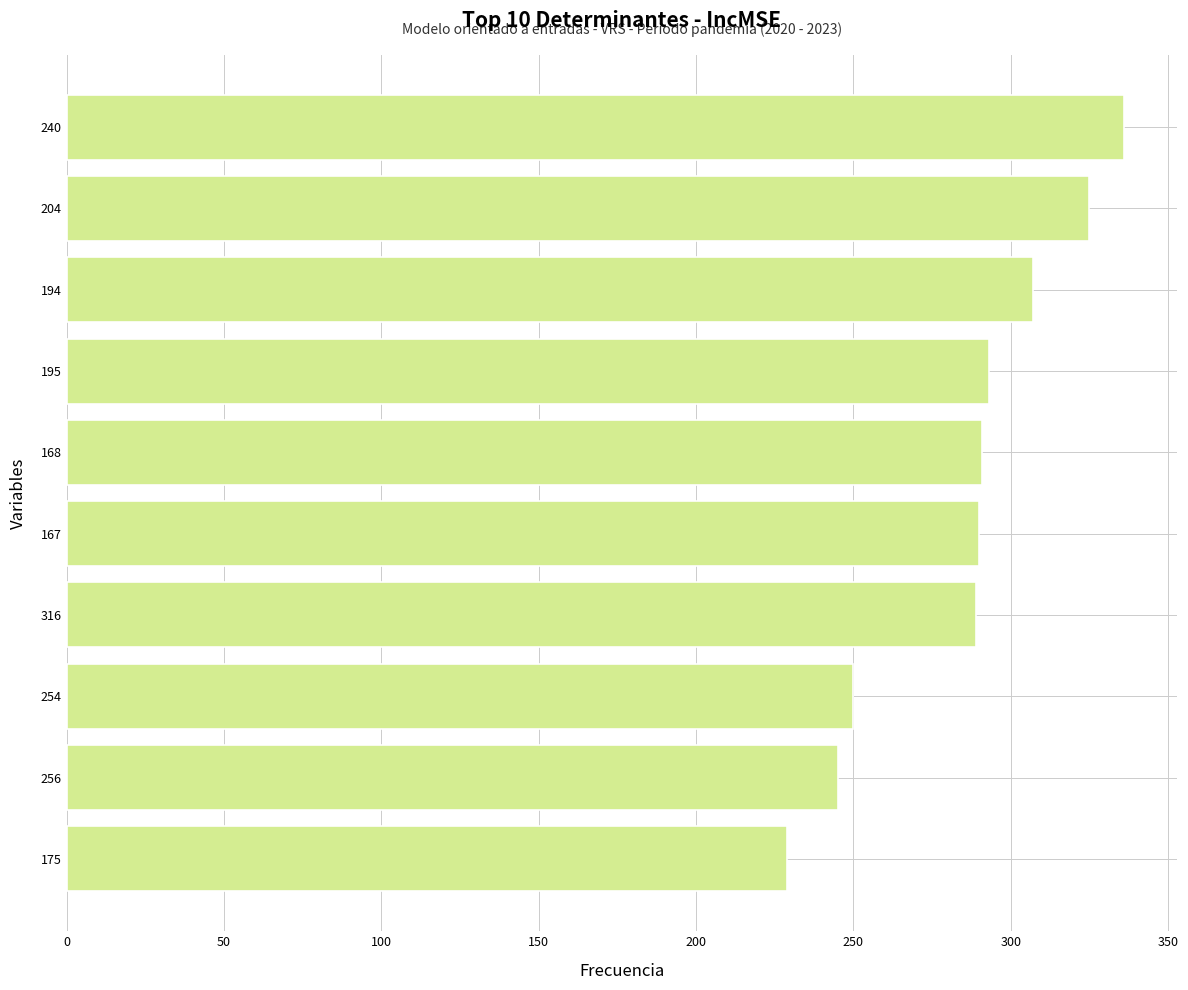

The chart shows a value of 433 at 167. True or false?

False